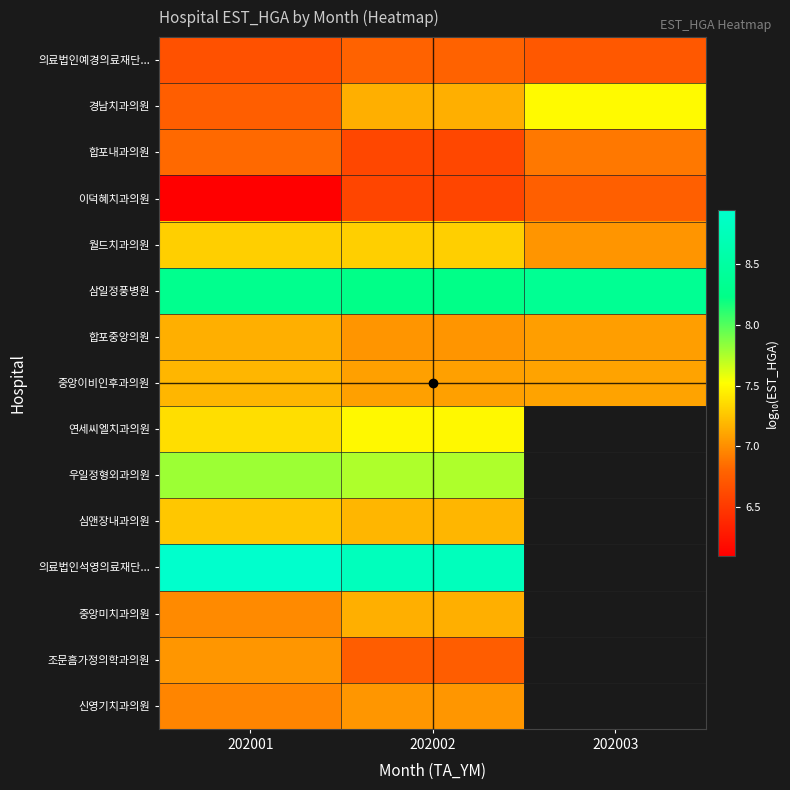

List the labels in order of 이덕혜치과의원 value, smallest first.

202001, 202002, 202003